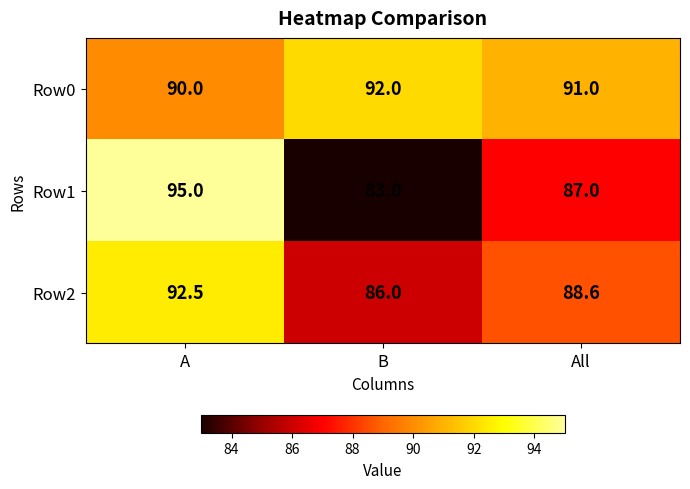

What is the average value of the Row0 series?

91.0